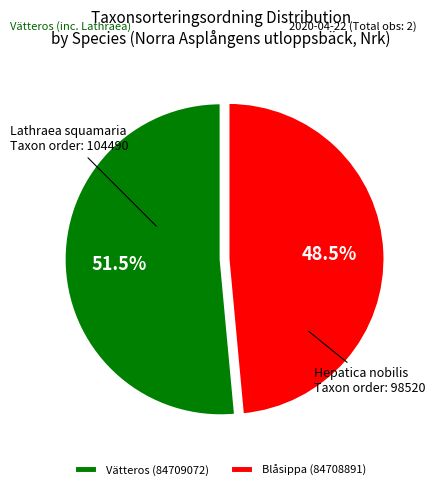

Is the sum of Vätteros (84709072) and Blåsippa (84708891) greater than half?

Yes